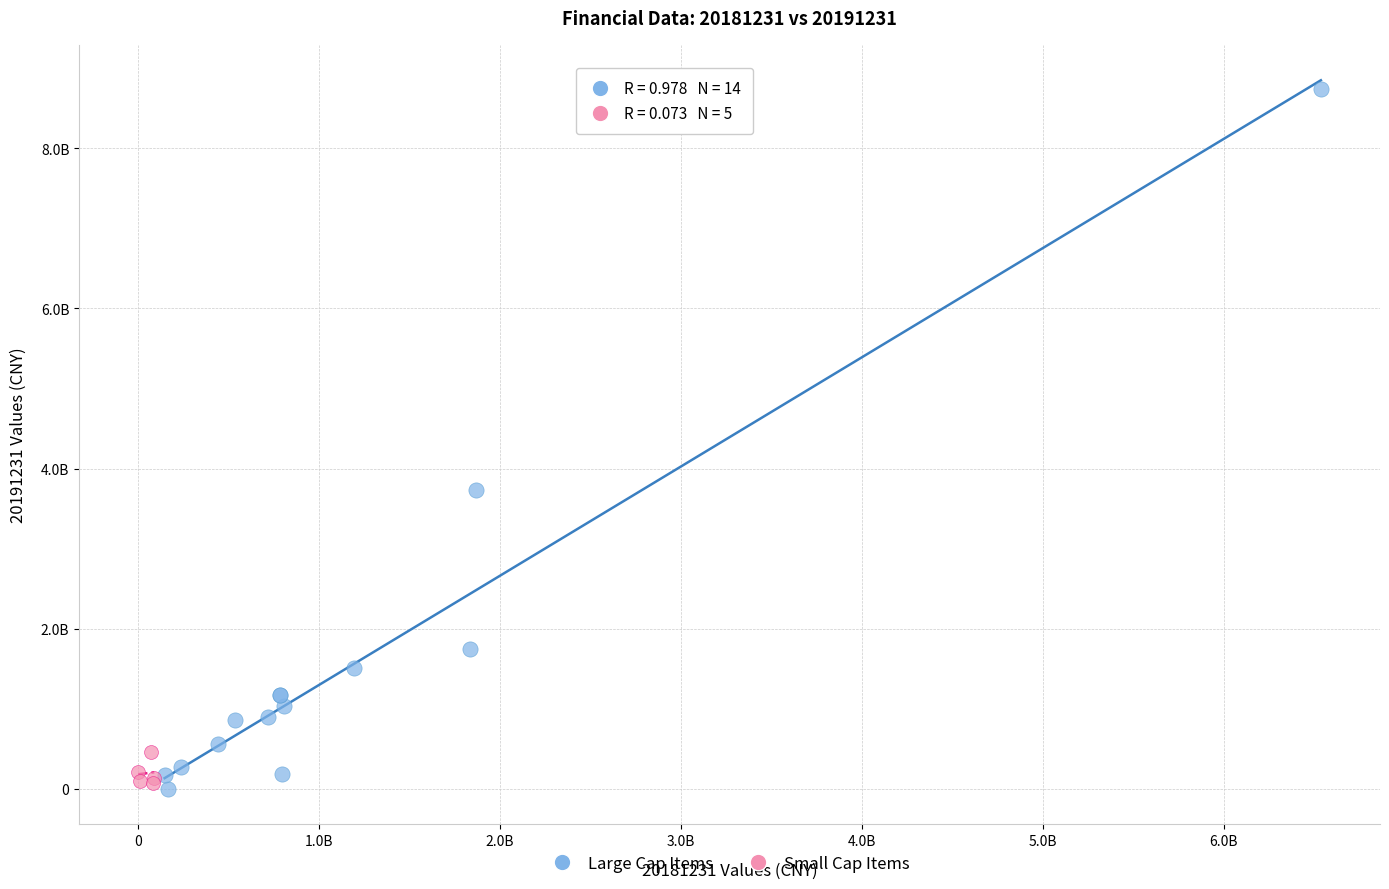

Which series has the widest spread of Y values?

Large Cap Items